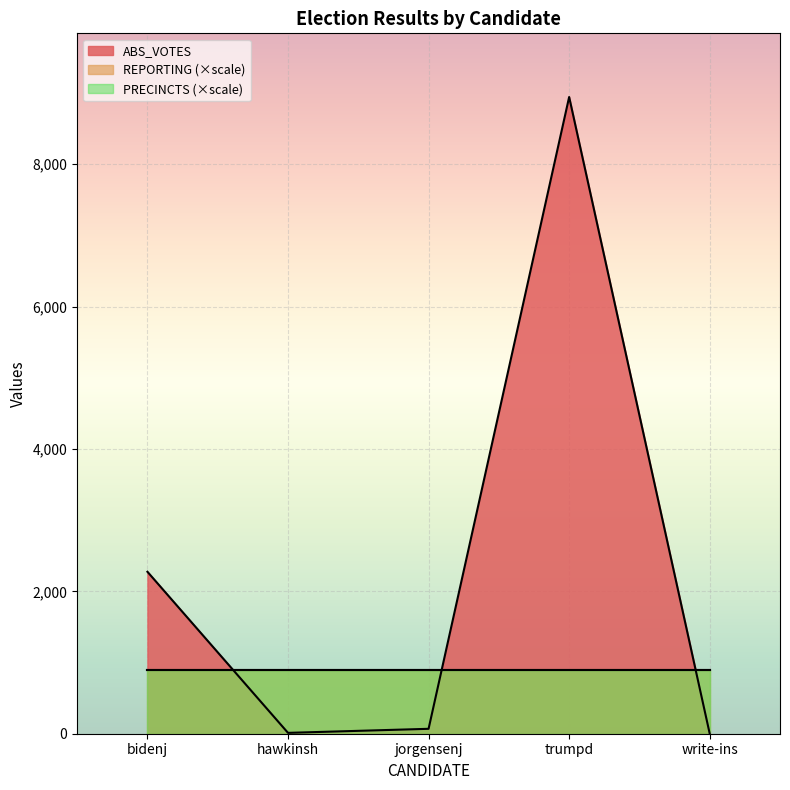

Where is the first local minimum for ABS_VOTES?

hawkinsh